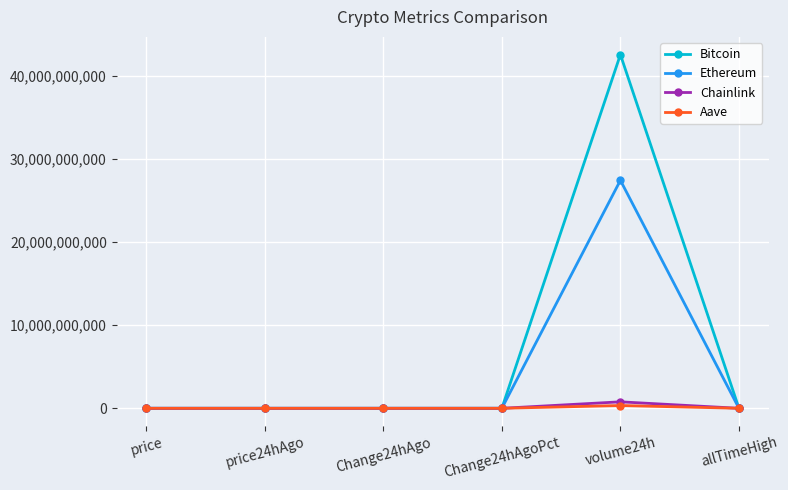

At which category is the sum across all series the highest?

volume24h